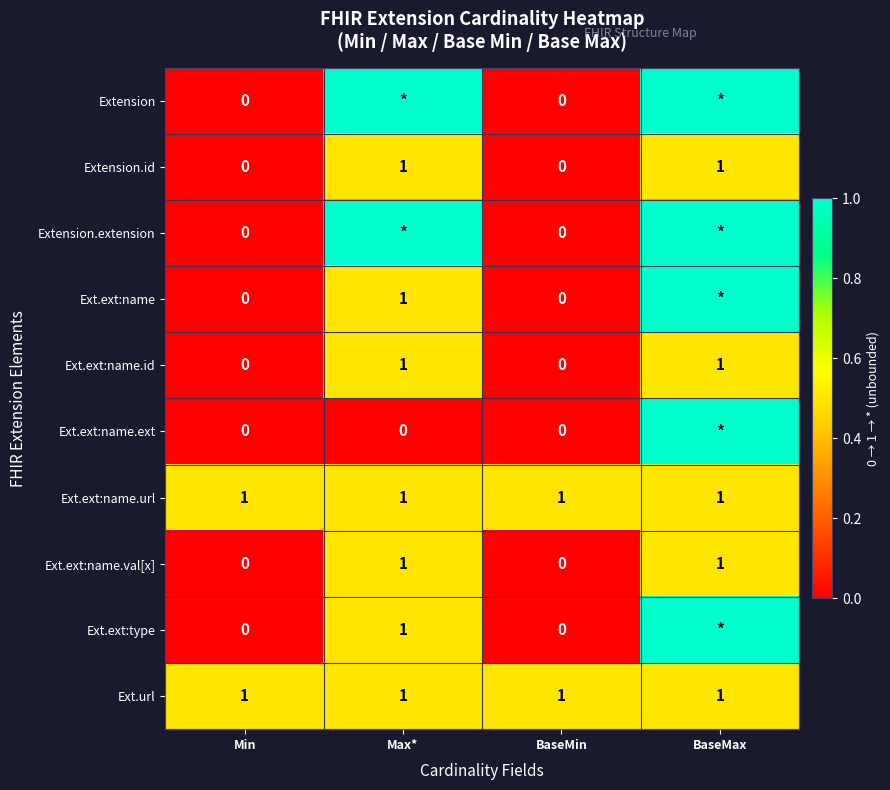

The value of Ext.ext:name.url at BaseMax is 1. True or false?

True